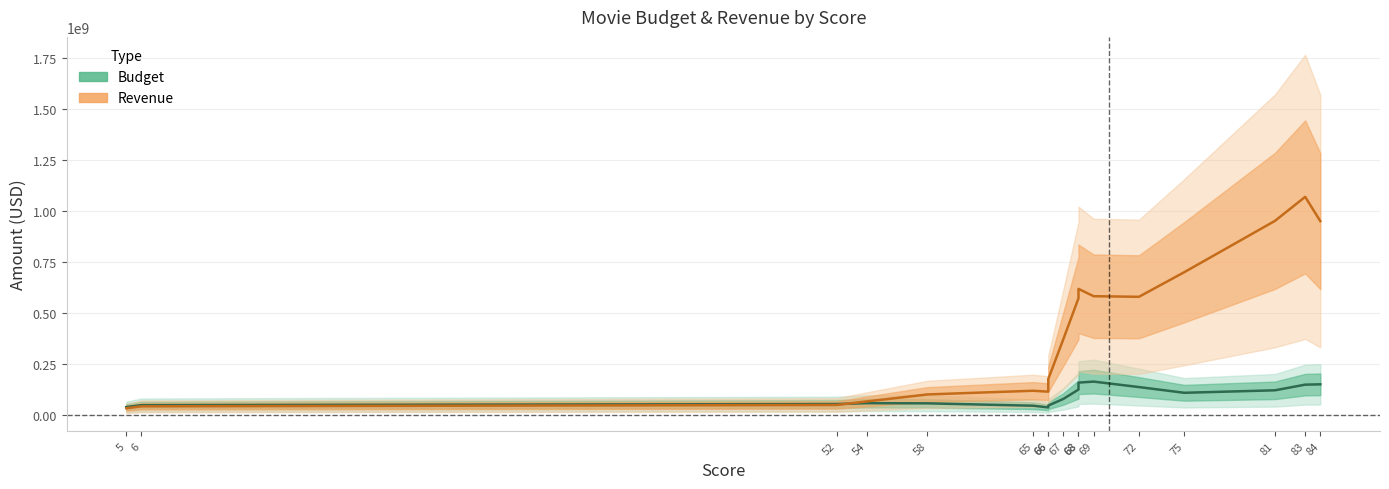

True or false: Budget has a value of 110884554.6 at 75.

True